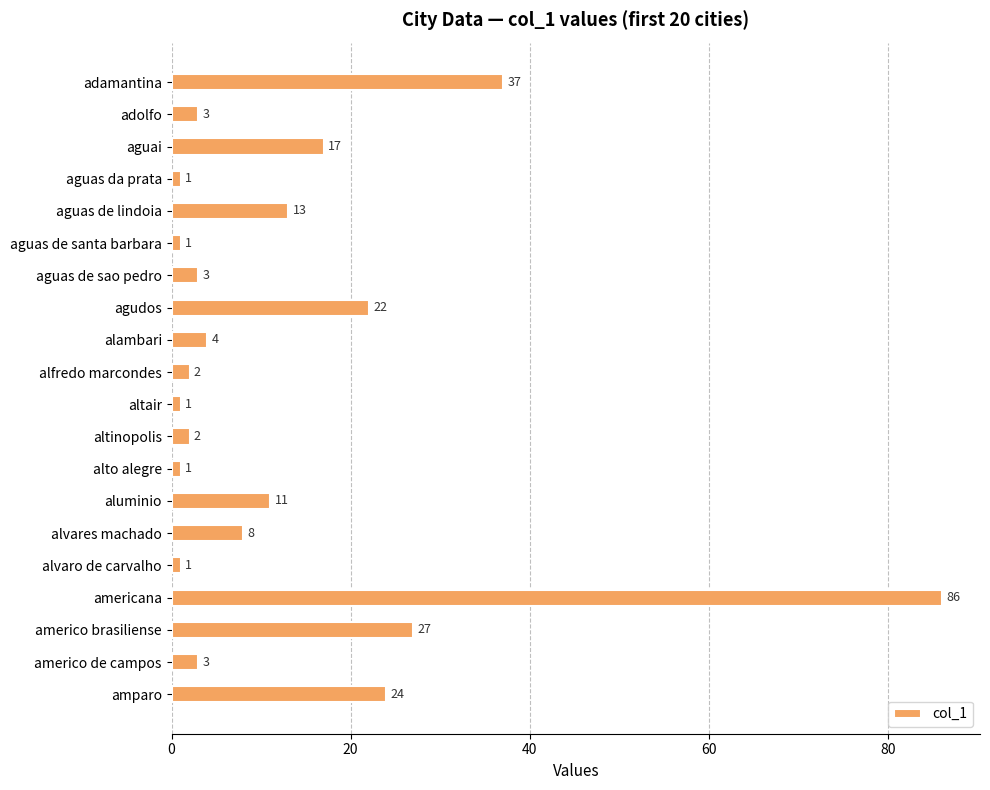

What is the difference between the second highest and second lowest values?

36